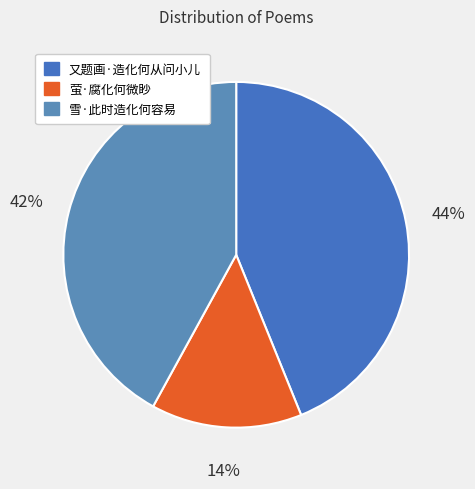

Count the number of slices in the pie.

3